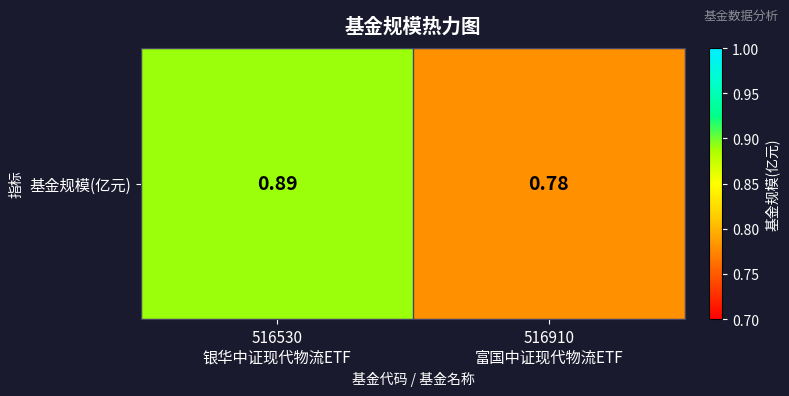

What is the sum of all values?

1.7